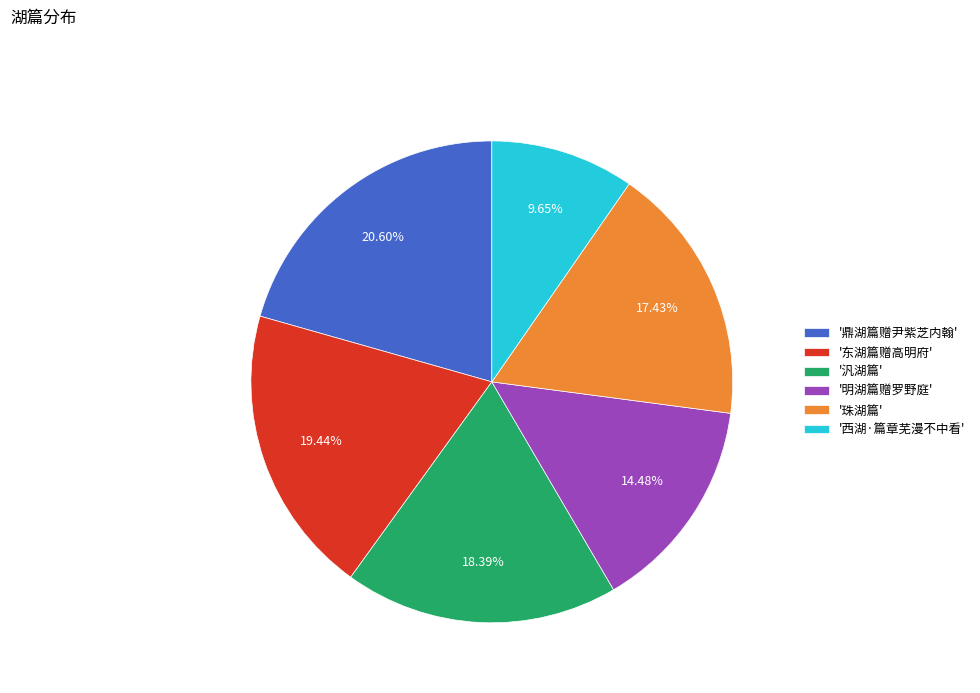

Which has a higher value, '珠湖篇' or '明湖篇赠罗野庭'?

'珠湖篇'